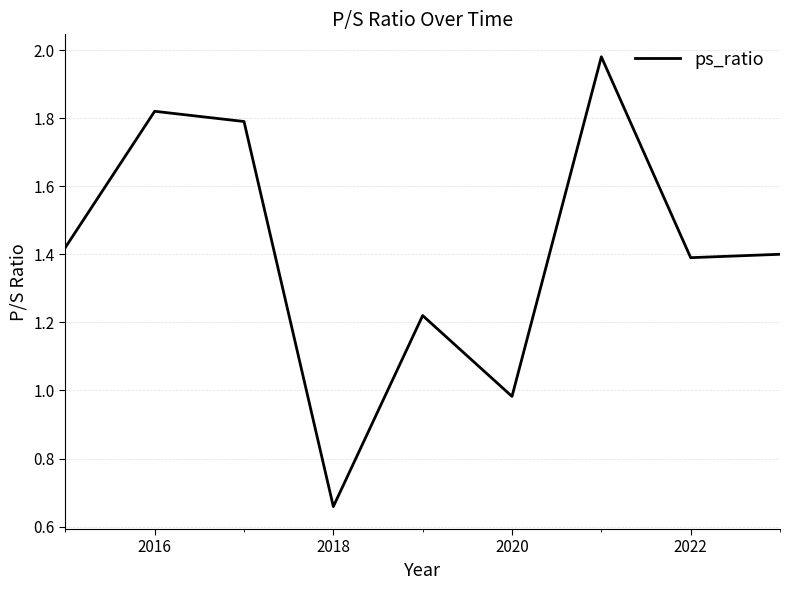

Where is the first local minimum?

2018